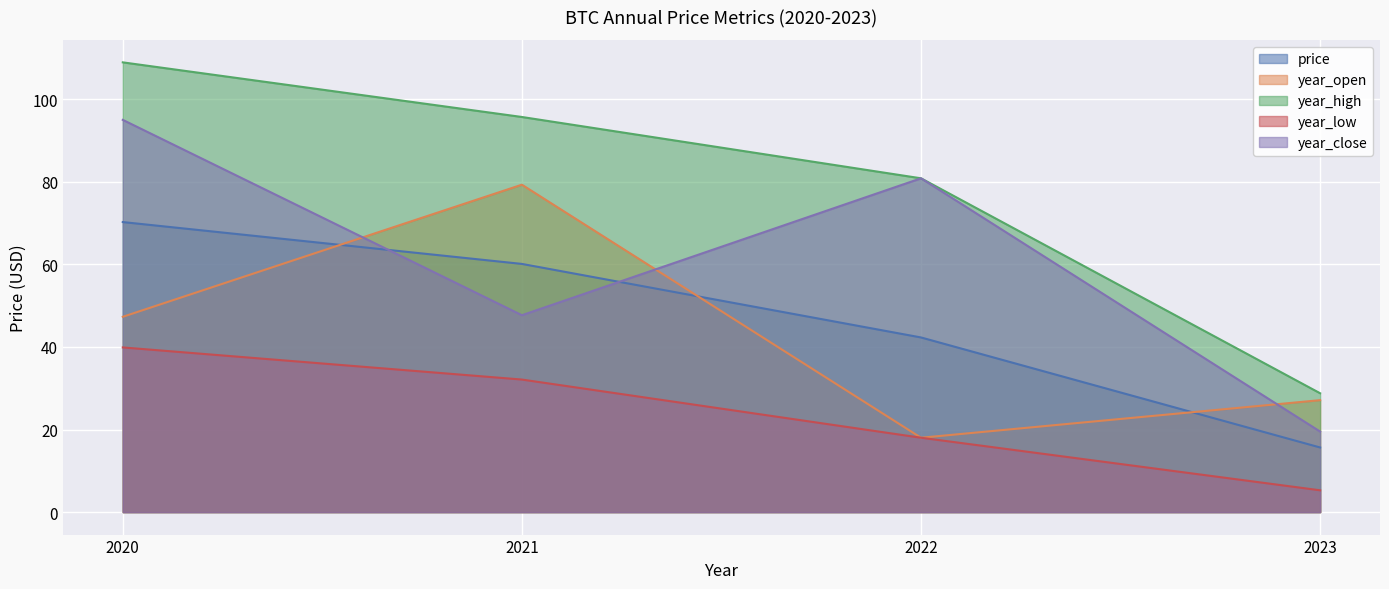

True or false: price has a value of 42.3 at 2022.

True